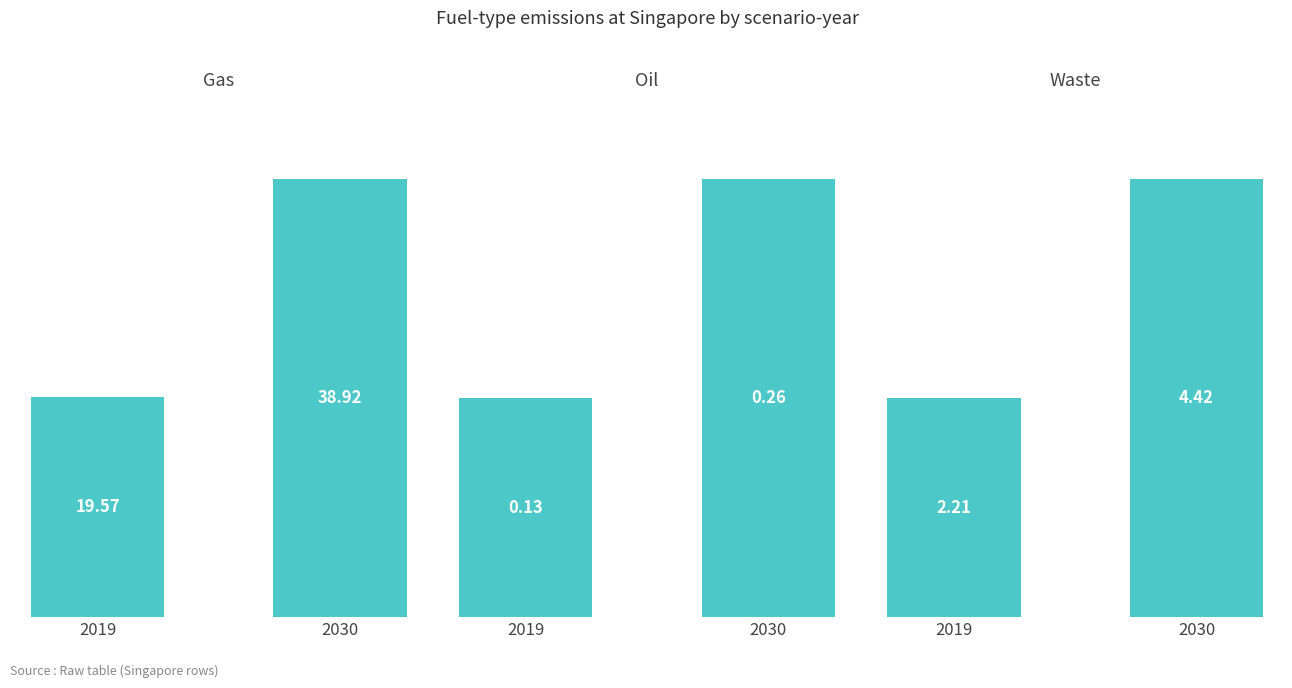

How many values in the Waste series exceed 4?

1